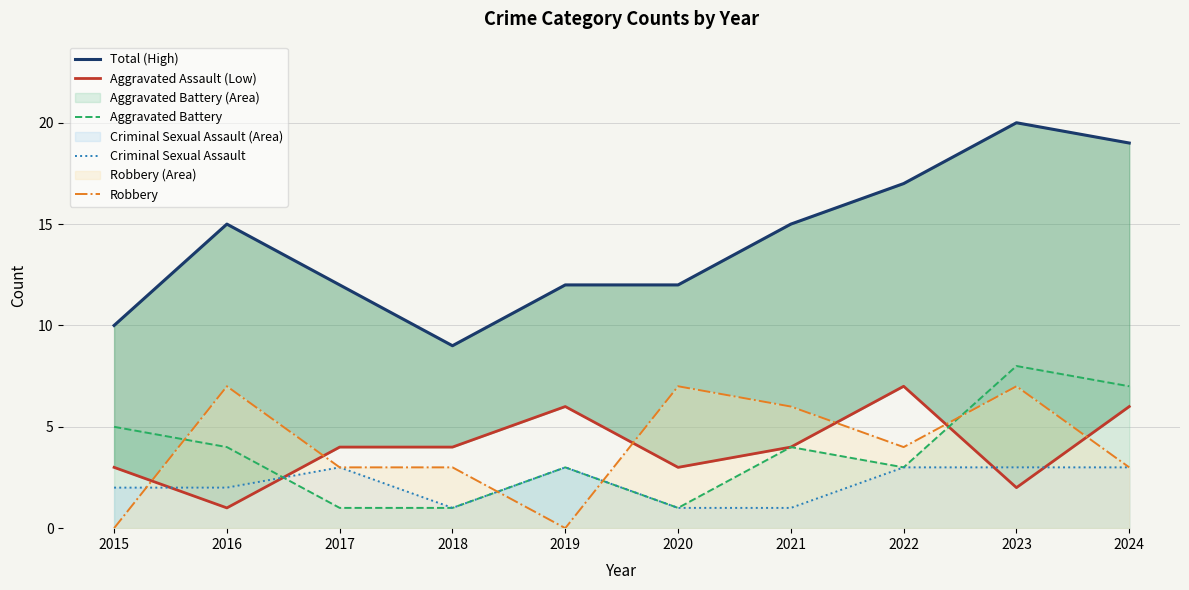

List the labels in order of Aggravated Battery value, largest first.

2023, 2024, 2015, 2016, 2021, 2019, 2022, 2017, 2018, 2020